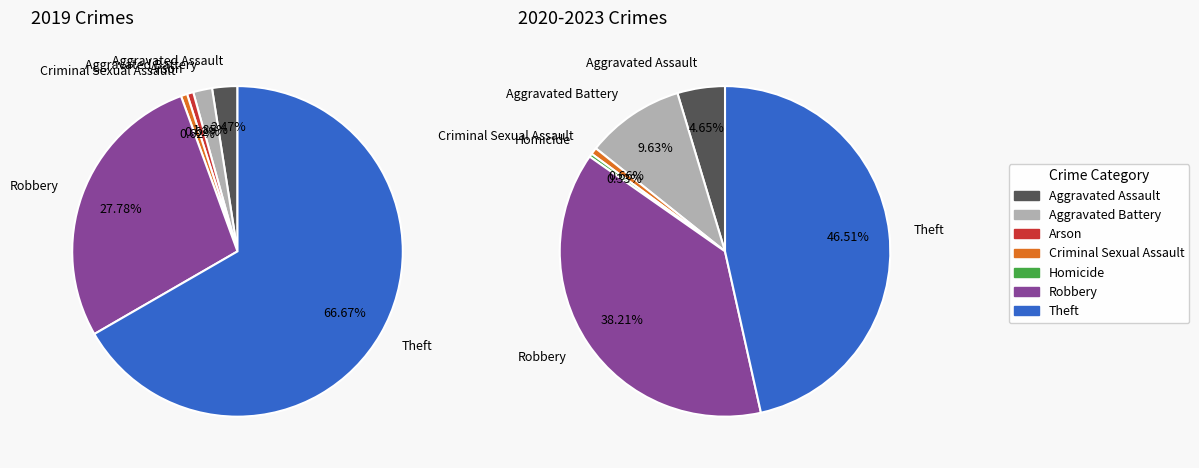

Does any single category account for the majority?

Yes